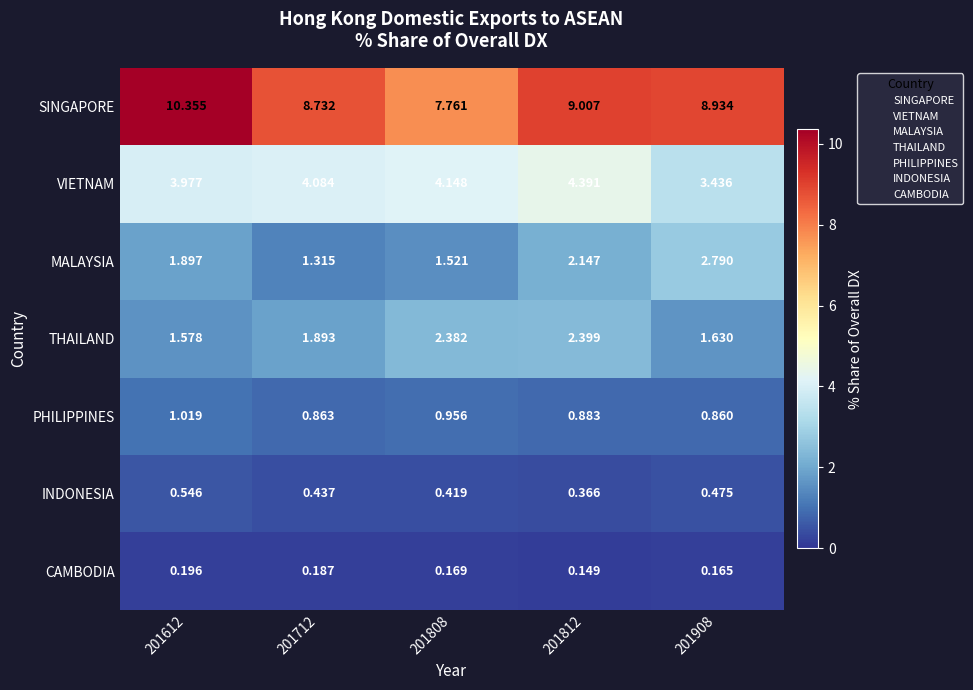

Which series has the widest spread of values?

SINGAPORE